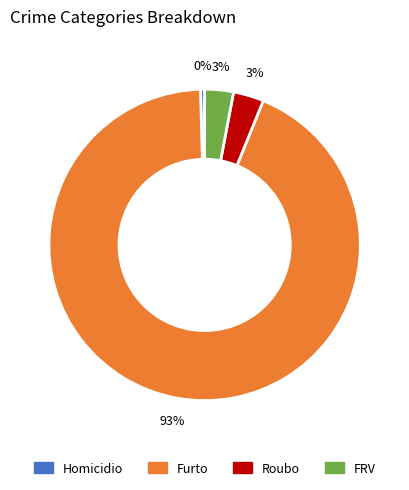

Between Homicidio and Furto, which is larger?

Furto